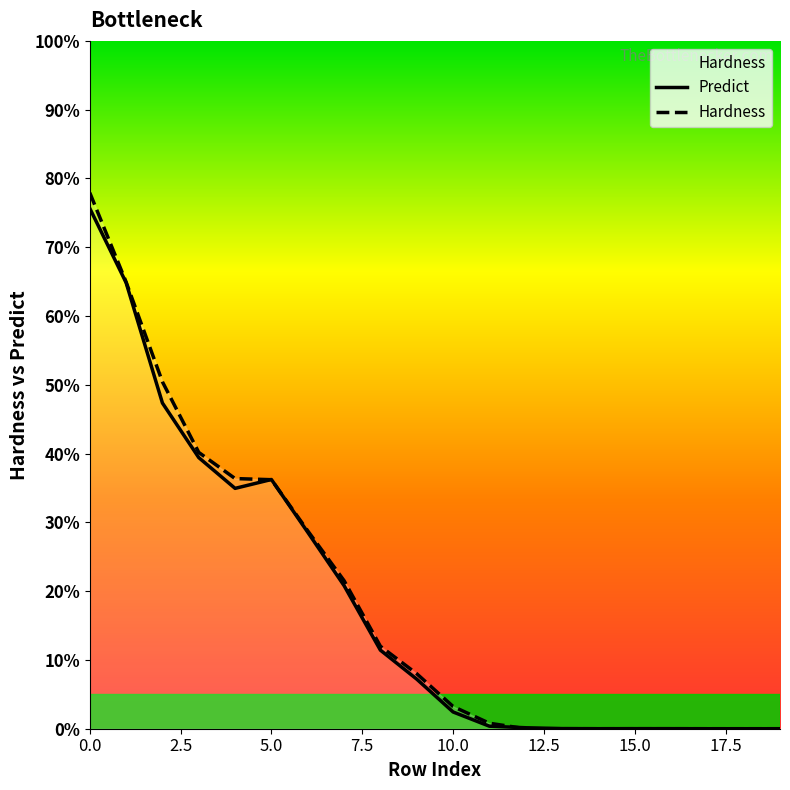

Reading left to right, list all the values displayed in this chart.

Predict: 0.8	0.6	0.5	0.4	0.3	0.4	0.3	0.2	0.1	0.1	0.0	0.0	0.0	0.0	0.0	0.0	0.0	0.0	0.0	0.0
Hardness: 0.8	0.6	0.5	0.4	0.4	0.4	0.3	0.2	0.1	0.1	0.0	0.0	0.0	0.0	0.0	0.0	0.0	0.0	0.0	0.0